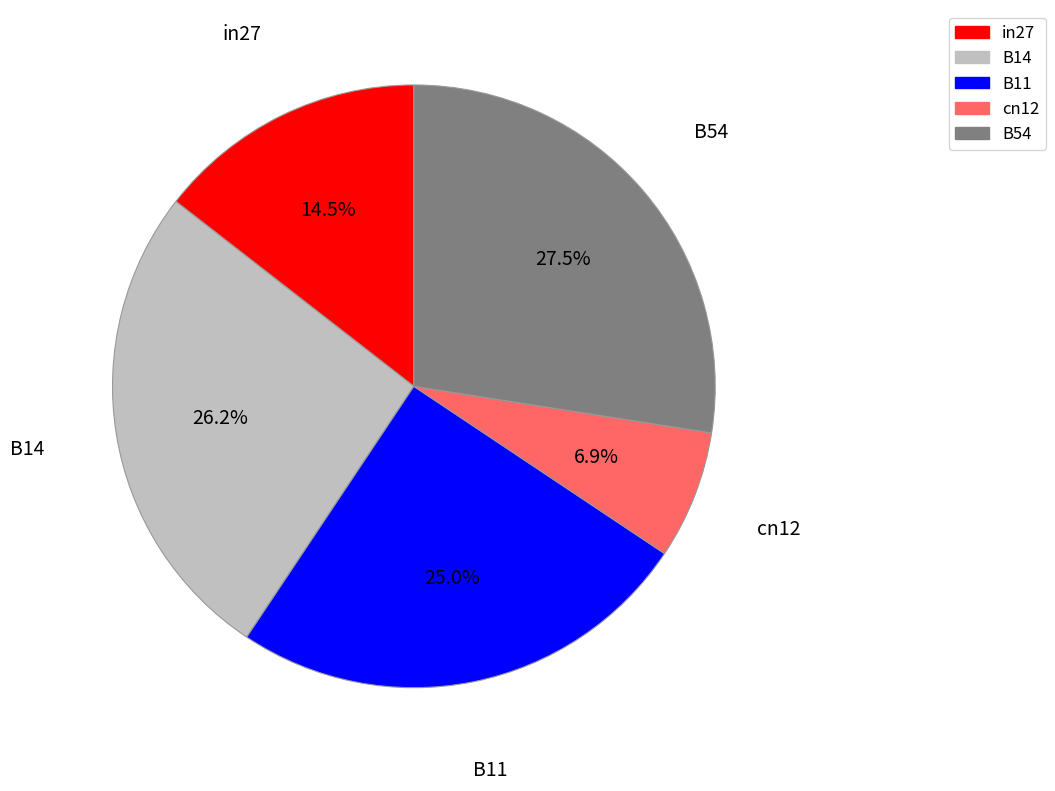

Rank the categories by value from lowest to highest.

cn12, in27, B11, B14, B54